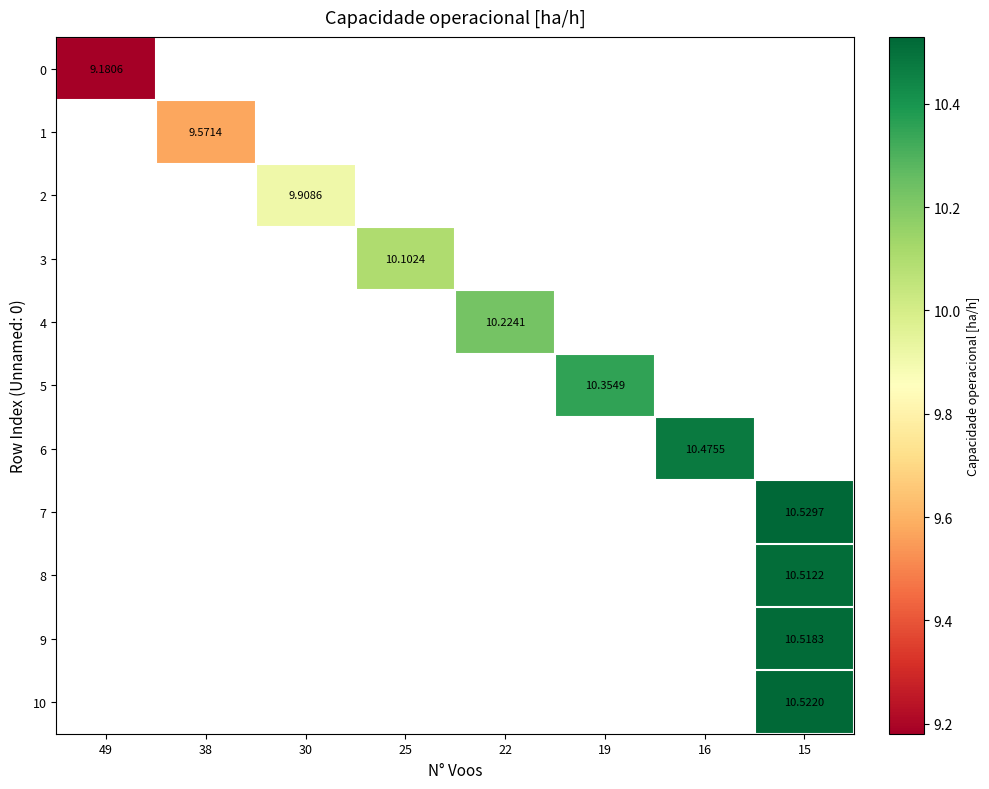

How many series are shown in this chart?

11